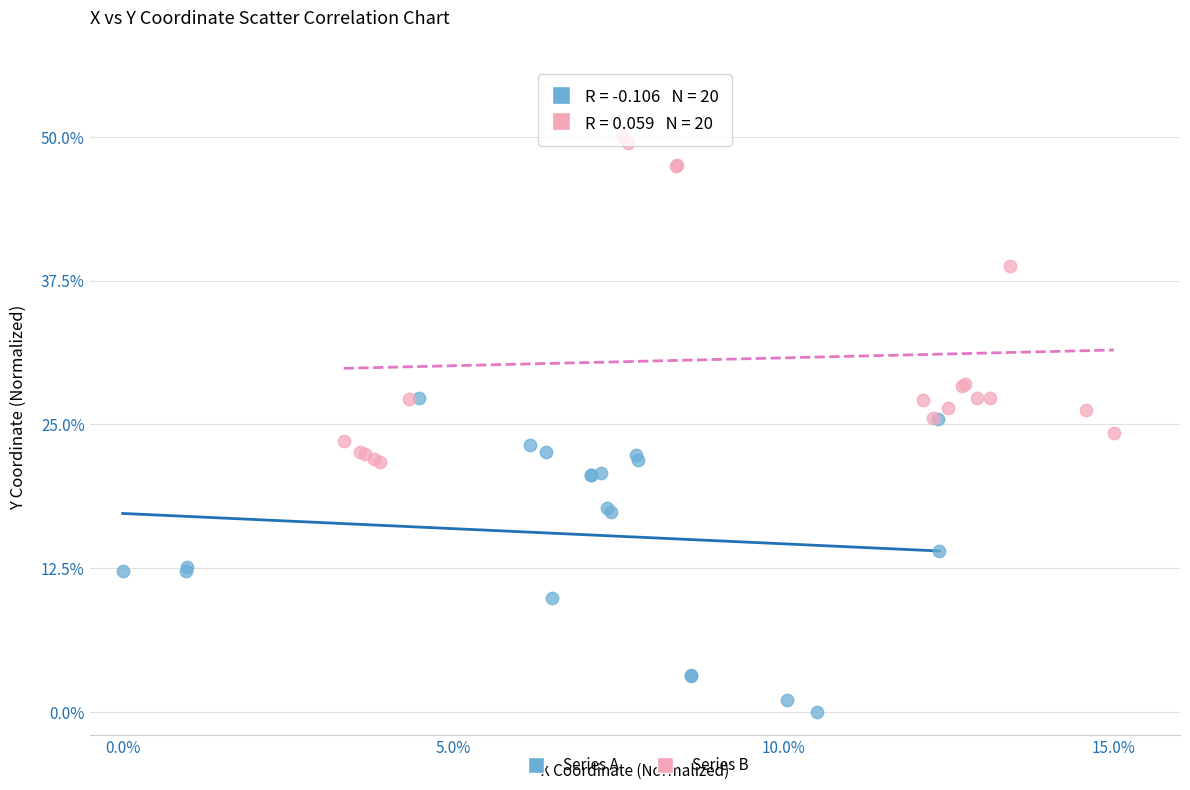

Which series reaches the maximum Y coordinate?

Series B